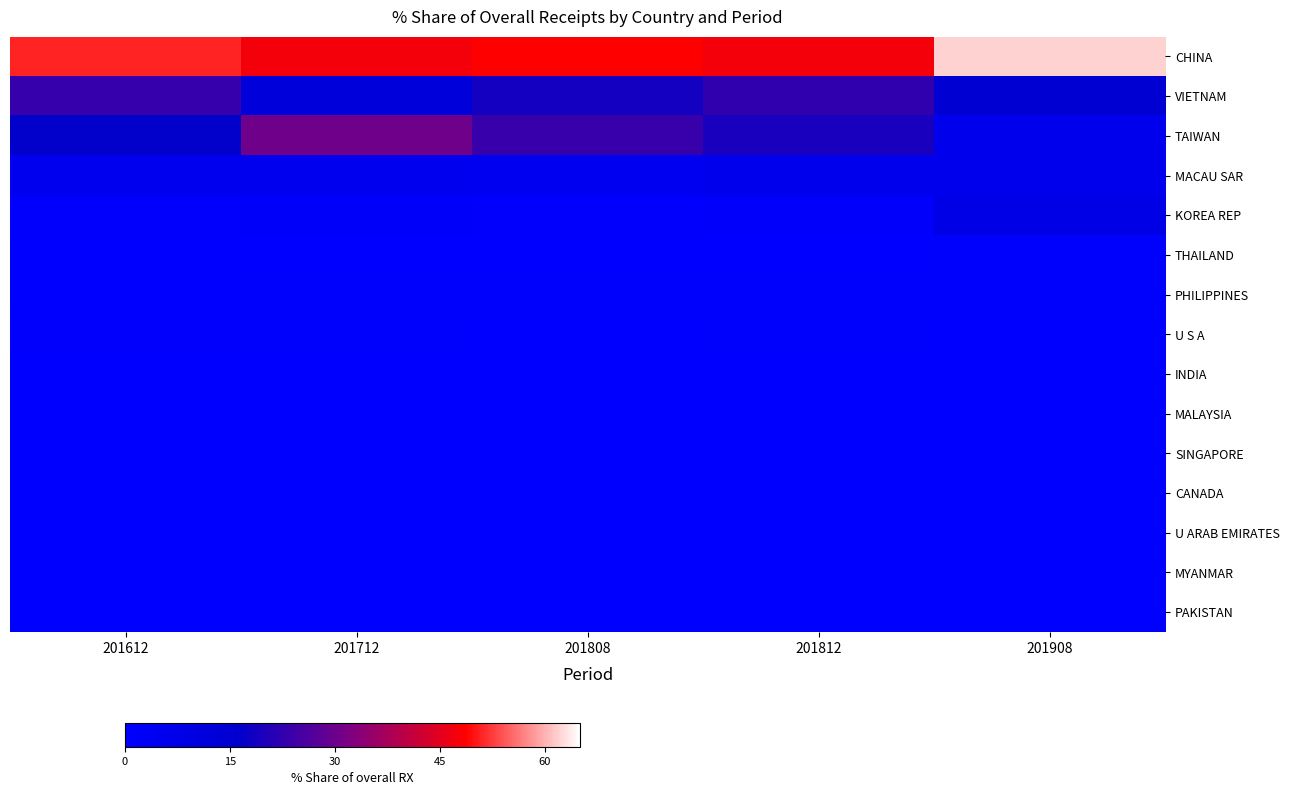

List the series in order of their peak value, highest first.

CHINA, TAIWAN, VIETNAM, KOREA REP, MACAU SAR, U S A, THAILAND, PHILIPPINES, INDIA, U ARAB EMIRATES, SINGAPORE, MALAYSIA, CANADA, MYANMAR, PAKISTAN